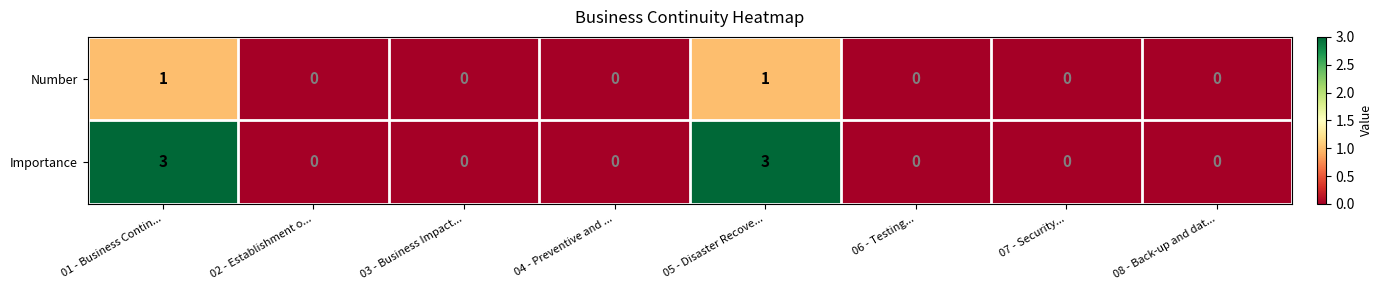

Is it true that Importance equals 1 at 04 - Preventive and ...?

False